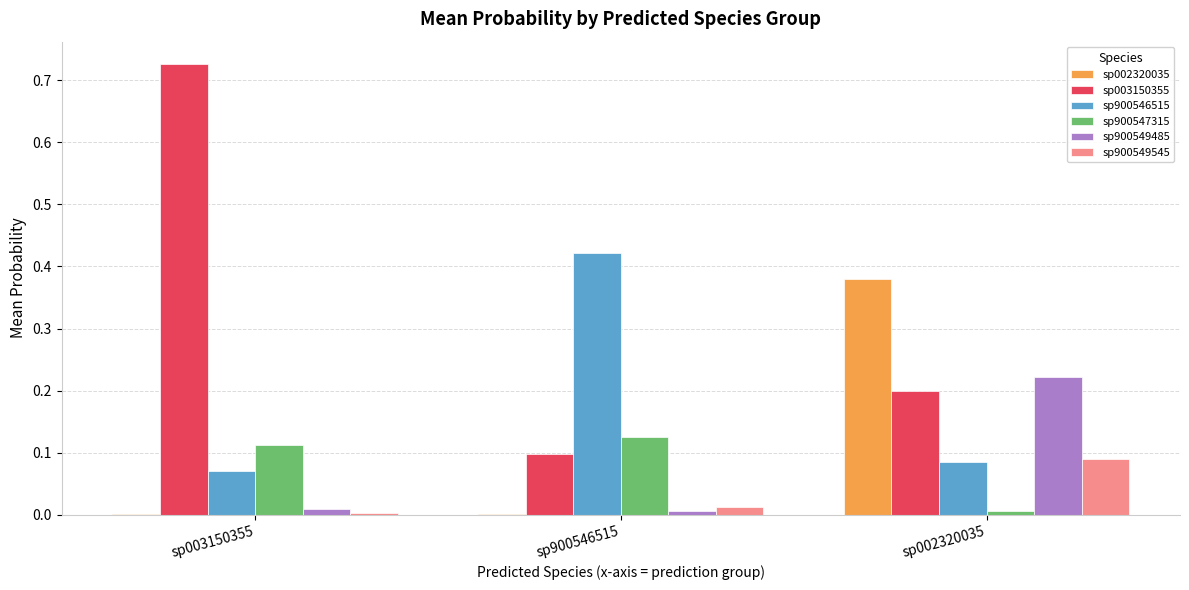

Is it true that sp900546515 equals 0.1 at sp003150355?

True